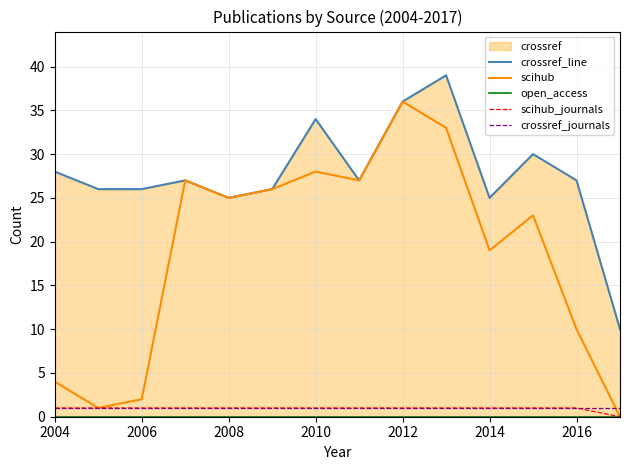

At which label does open_access reach its peak?

2004